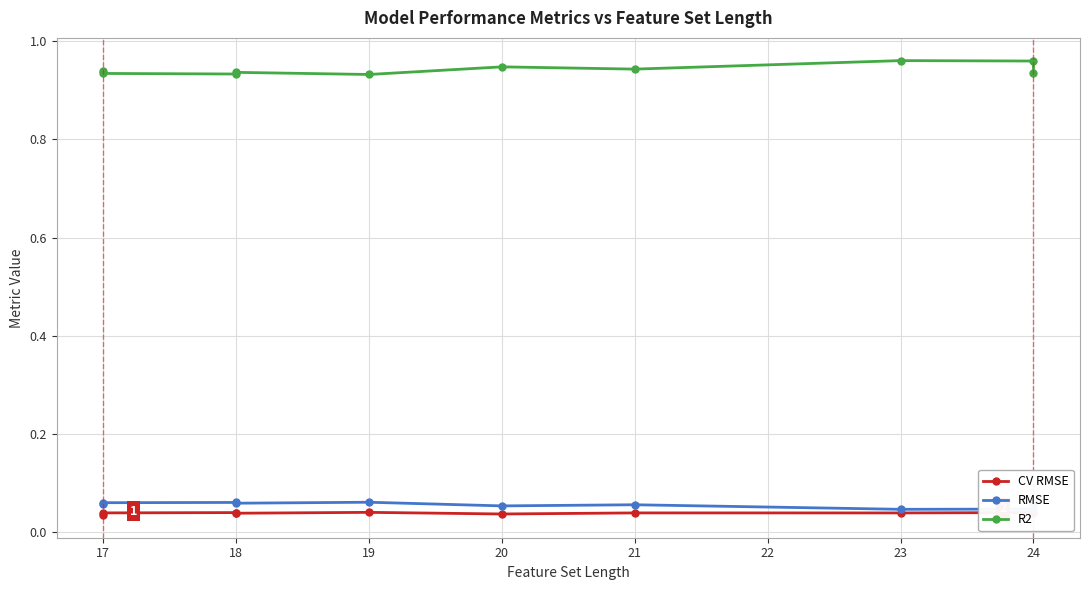

What is the difference between the highest and lowest values at 20?

0.9